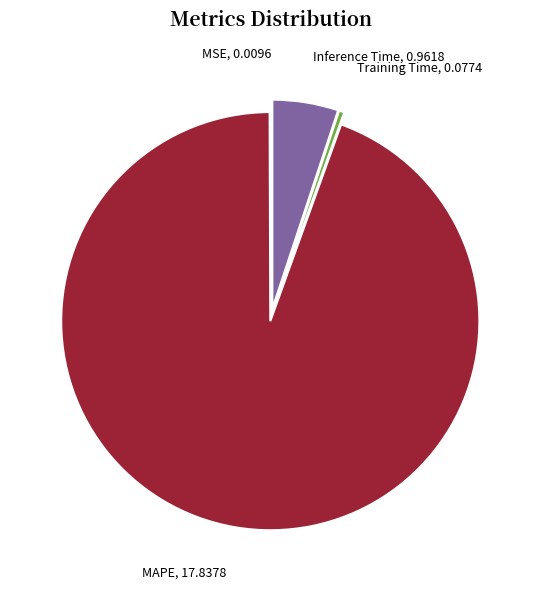

Does any single category account for the majority?

Yes